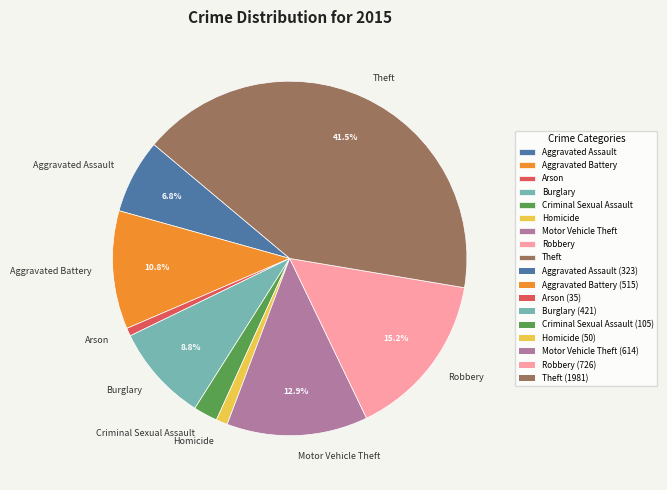

Approximately how many times larger is the value at Aggravated Battery compared to Theft?

0.3